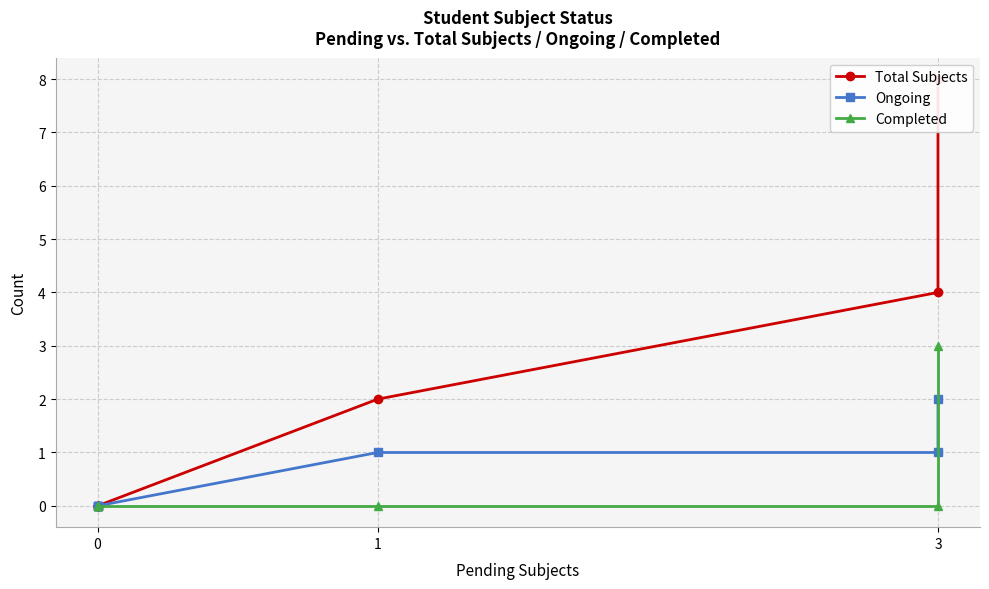

True or false: Ongoing and Total Subjects cross at least once.

False